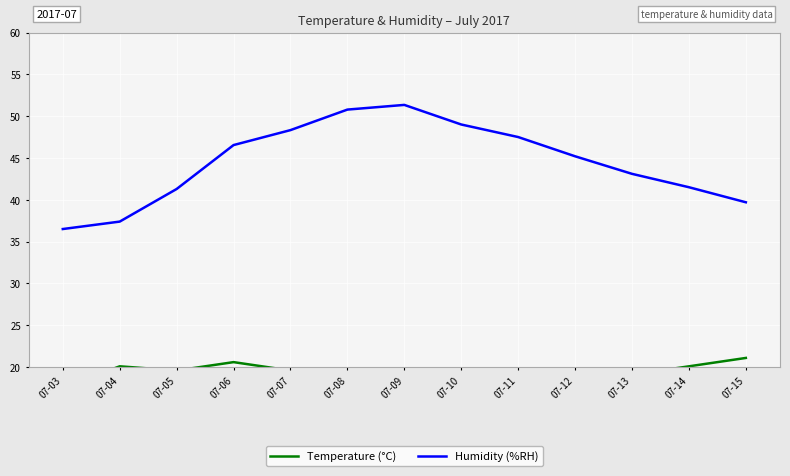

At which label does Temperature (°C) reach its peak?

07-15